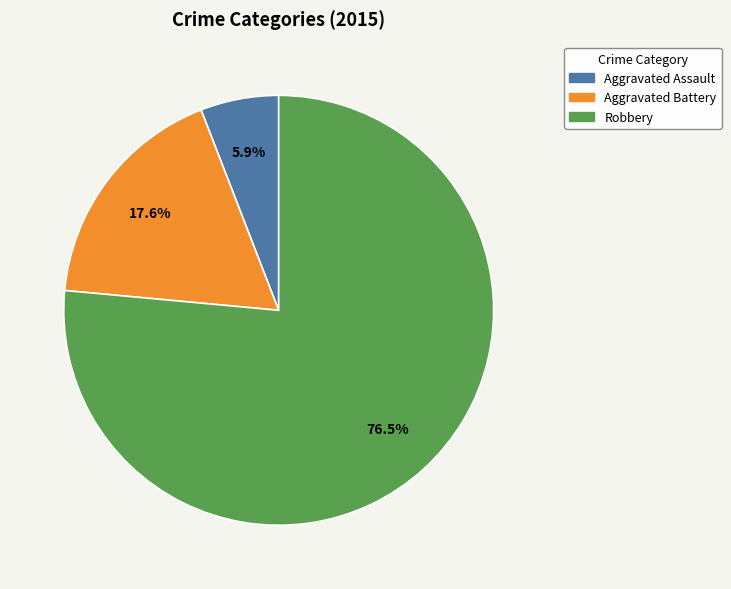

What is the ratio of the value at Aggravated Battery to the value at Robbery?

0.2